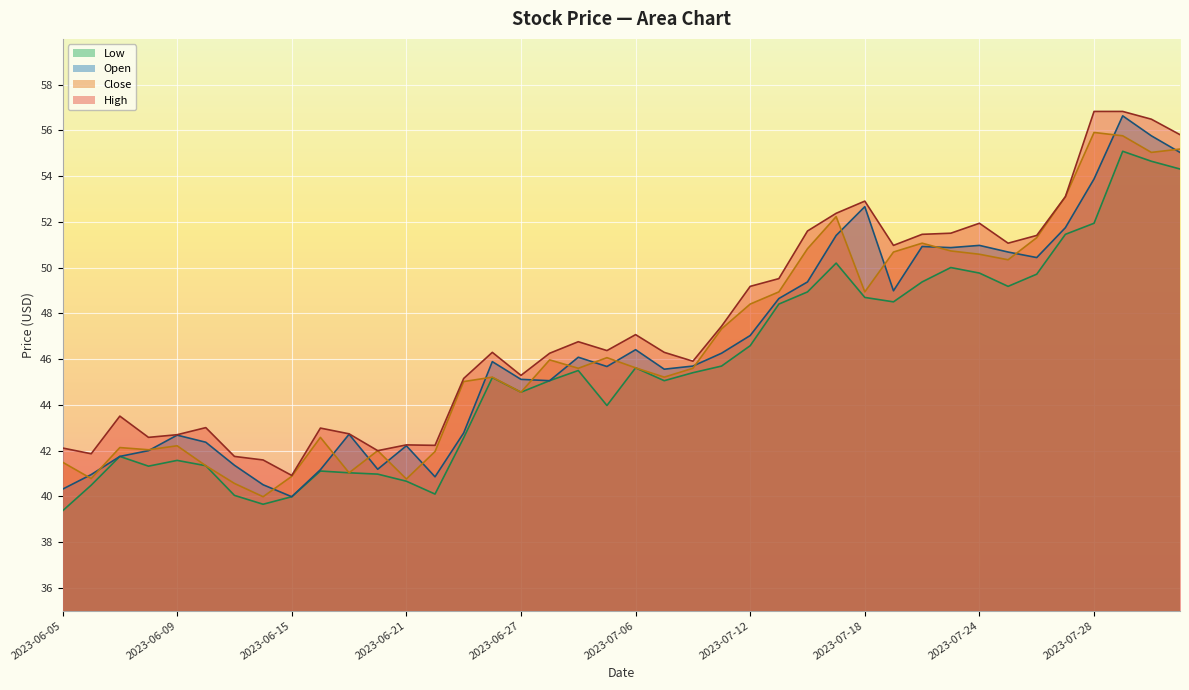

How many lines are shown in the chart?

4